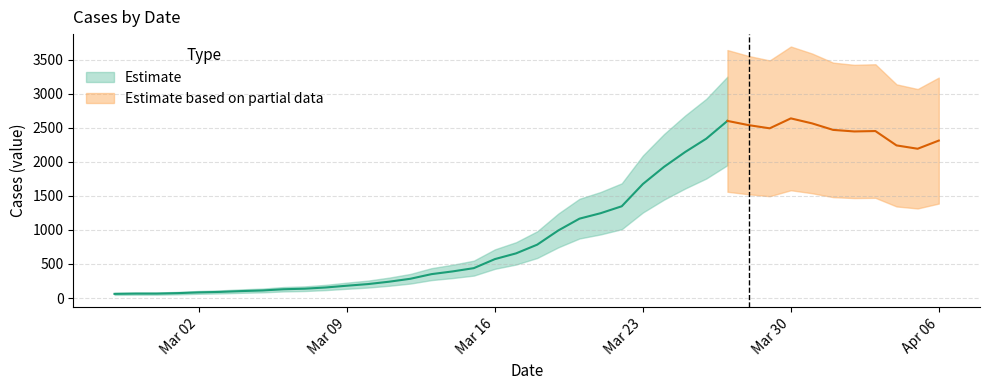

What is the difference between the maximum and minimum values?

2578